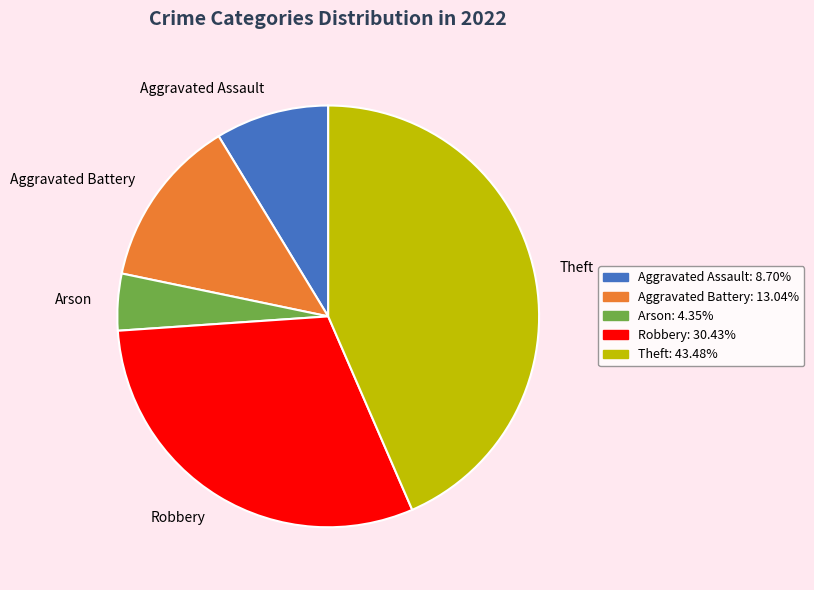

Which slice is the smallest?

Arson